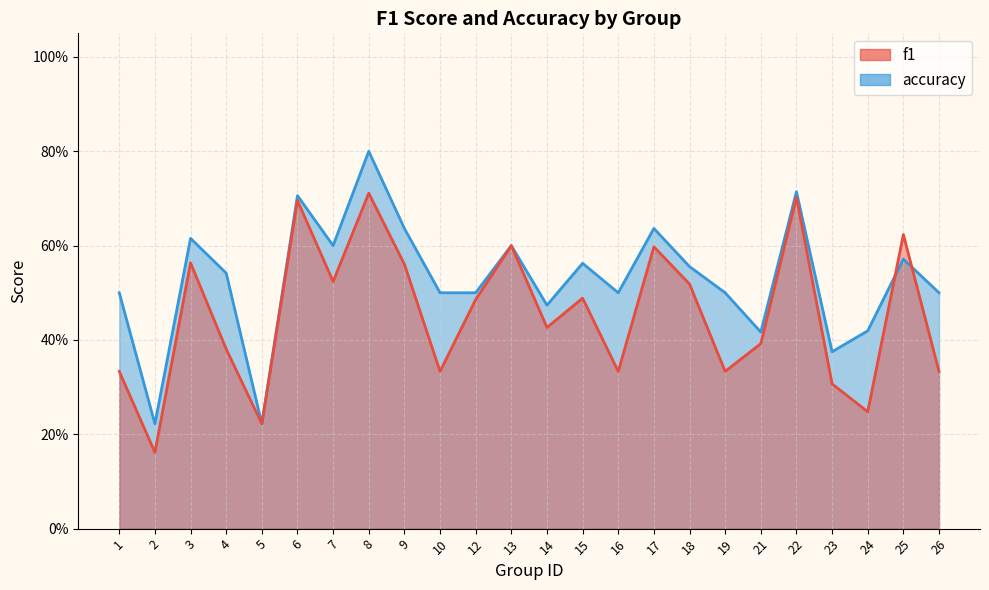

How many intersections are there between f1 and accuracy?

2